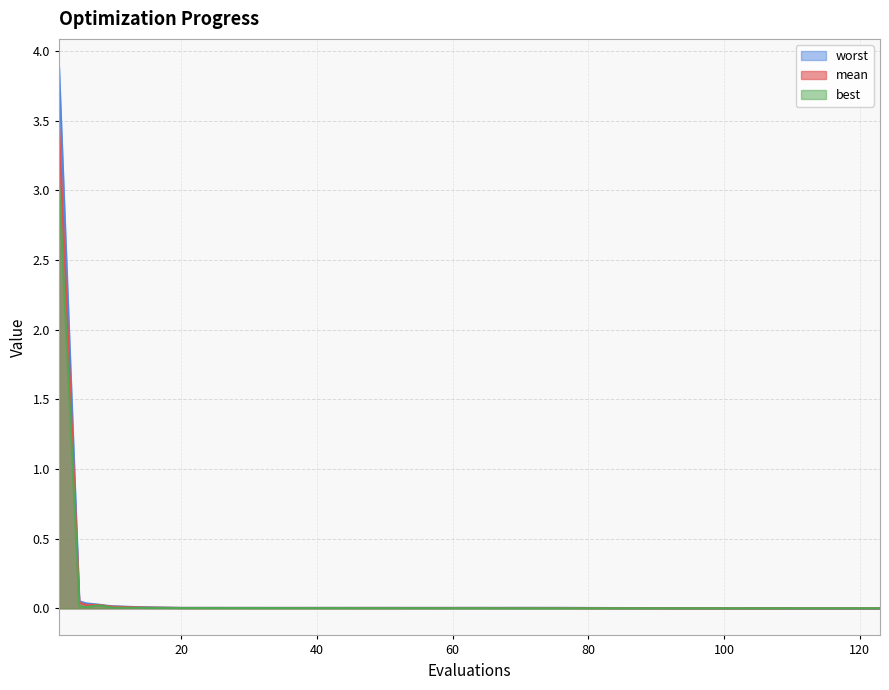

Which series changed the most between 2 and 122?

worst